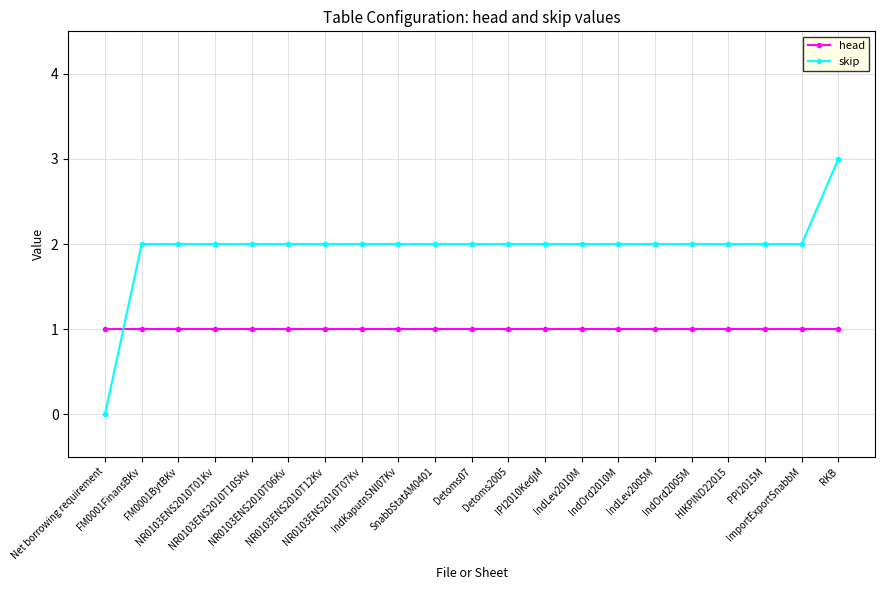

Reading right to left, what are all the values shown in this chart?

head: RKB=1	ImportExportSnabbM=1	PPI2015M=1	HIKPIND22015=1	IndOrd2005M=1	IndLev2005M=1	IndOrd2010M=1	IndLev2010M=1	IPI2010KedjM=1	Detoms2005=1	Detoms07=1	SnabbStatAM0401=1	IndKaputnSNI07Kv=1	NR0103ENS2010T07Kv=1	NR0103ENS2010T12Kv=1	NR0103ENS2010T06Kv=1	NR0103ENS2010T10SKv=1	NR0103ENS2010T01Kv=1	FM0001BytBKv=1	FM0001FinansBKv=1	Net borrowing requirement=1
skip: RKB=3	ImportExportSnabbM=2	PPI2015M=2	HIKPIND22015=2	IndOrd2005M=2	IndLev2005M=2	IndOrd2010M=2	IndLev2010M=2	IPI2010KedjM=2	Detoms2005=2	Detoms07=2	SnabbStatAM0401=2	IndKaputnSNI07Kv=2	NR0103ENS2010T07Kv=2	NR0103ENS2010T12Kv=2	NR0103ENS2010T06Kv=2	NR0103ENS2010T10SKv=2	NR0103ENS2010T01Kv=2	FM0001BytBKv=2	FM0001FinansBKv=2	Net borrowing requirement=0